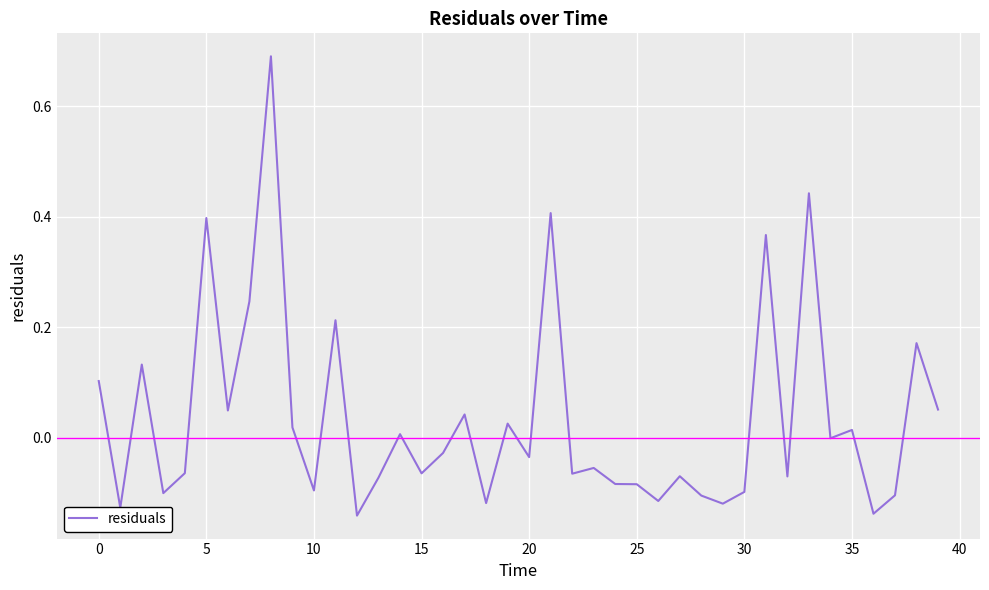

What is the difference between the maximum and minimum values?

0.8